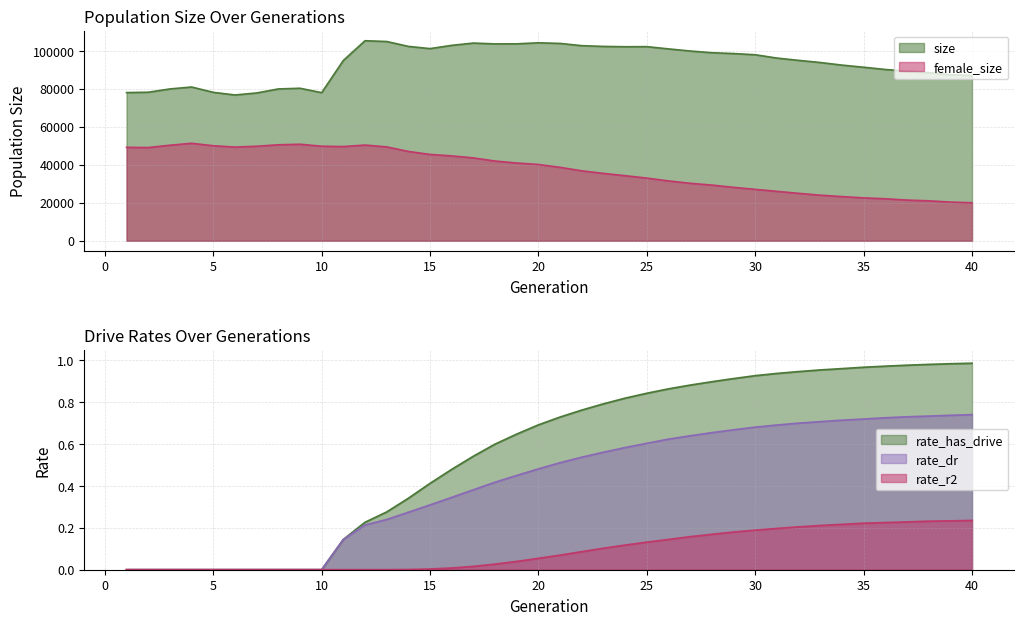

What value does the rate_has_drive series have at 18?

0.6